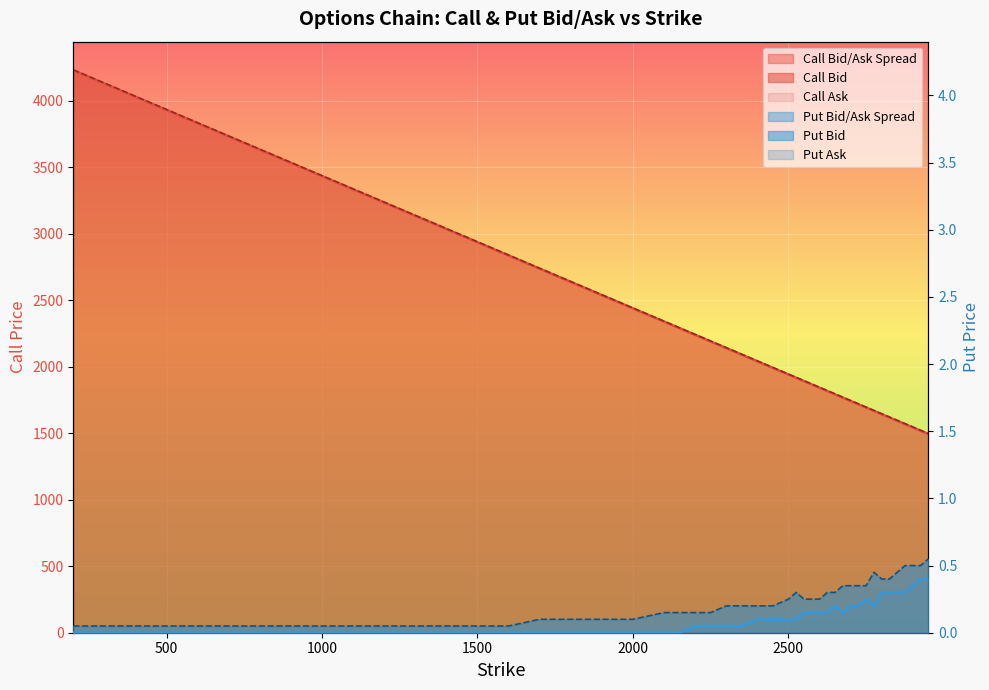

True or false: Call Ask line has more than 1 interior local peaks.

False